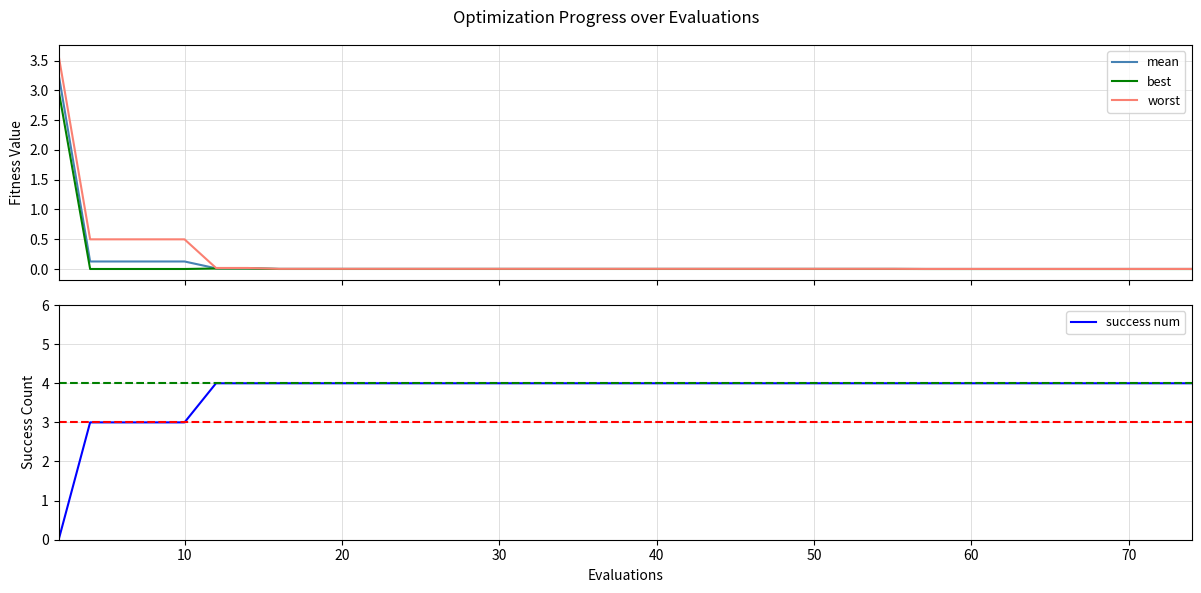

What is the maximum value for best?

3.0